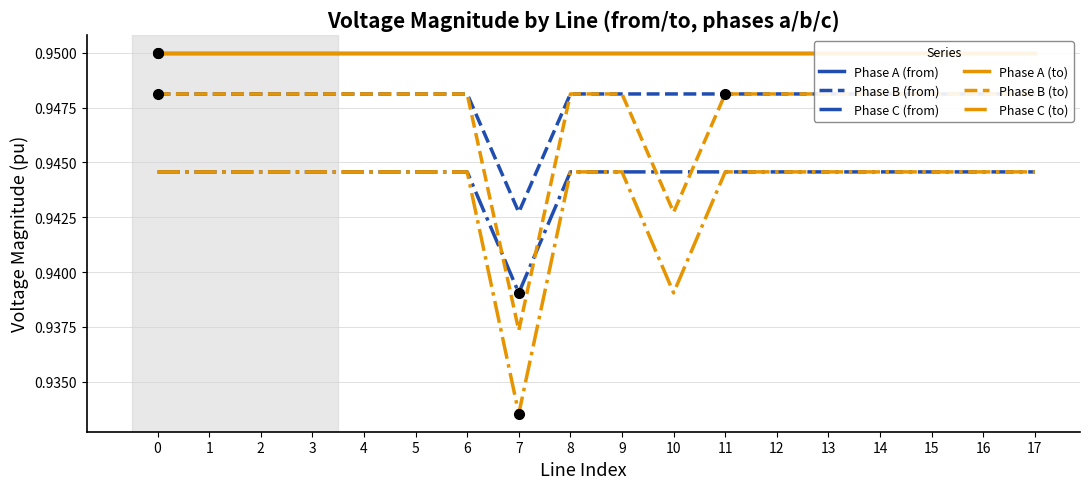

How many lines are shown in the chart?

6